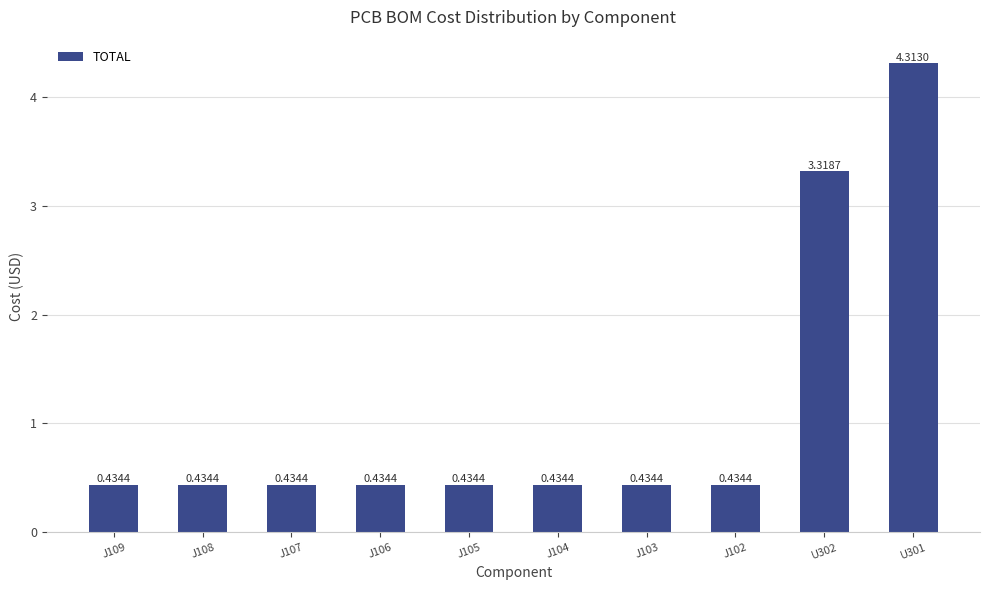

What is the label of the 9th bar from the right?

J108